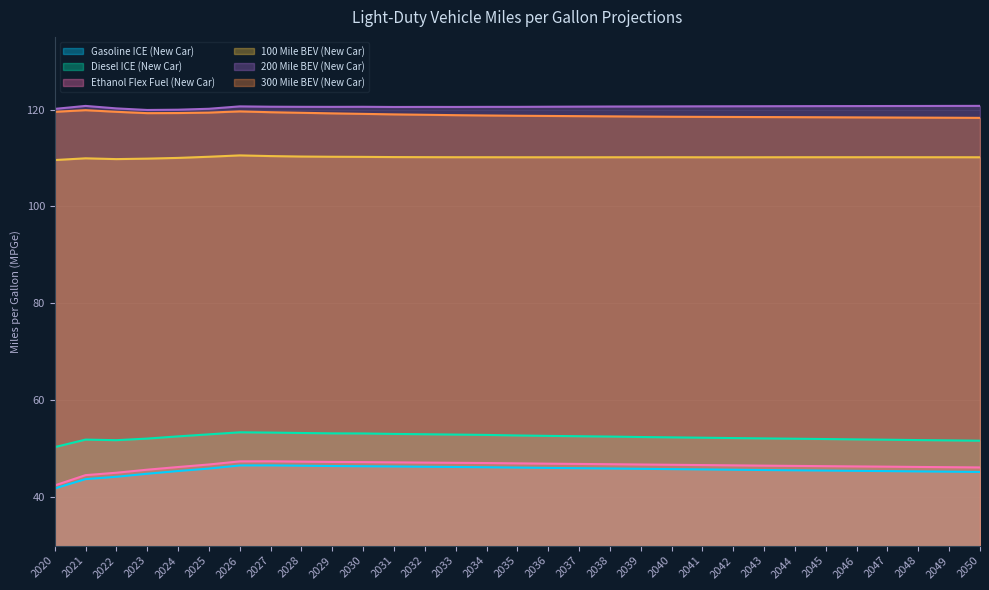

At which label is 300 Mile BEV (New Car) closest to 119?

2031